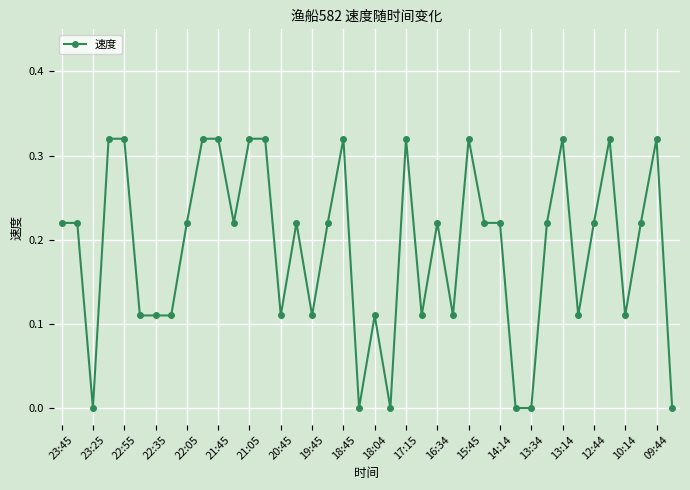

What is the sum of all values?

7.6